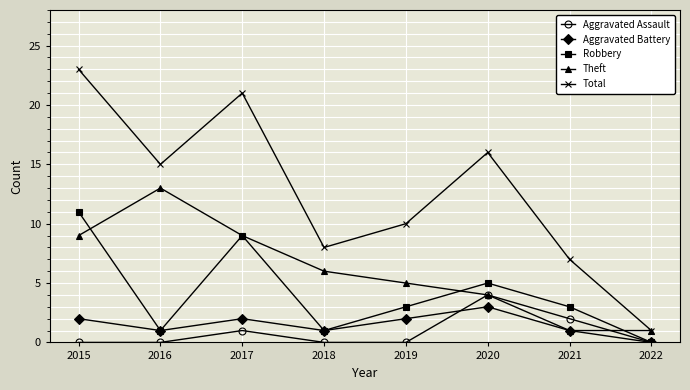

What is the difference between the maximum and second lowest values in the Aggravated Assault series?

4